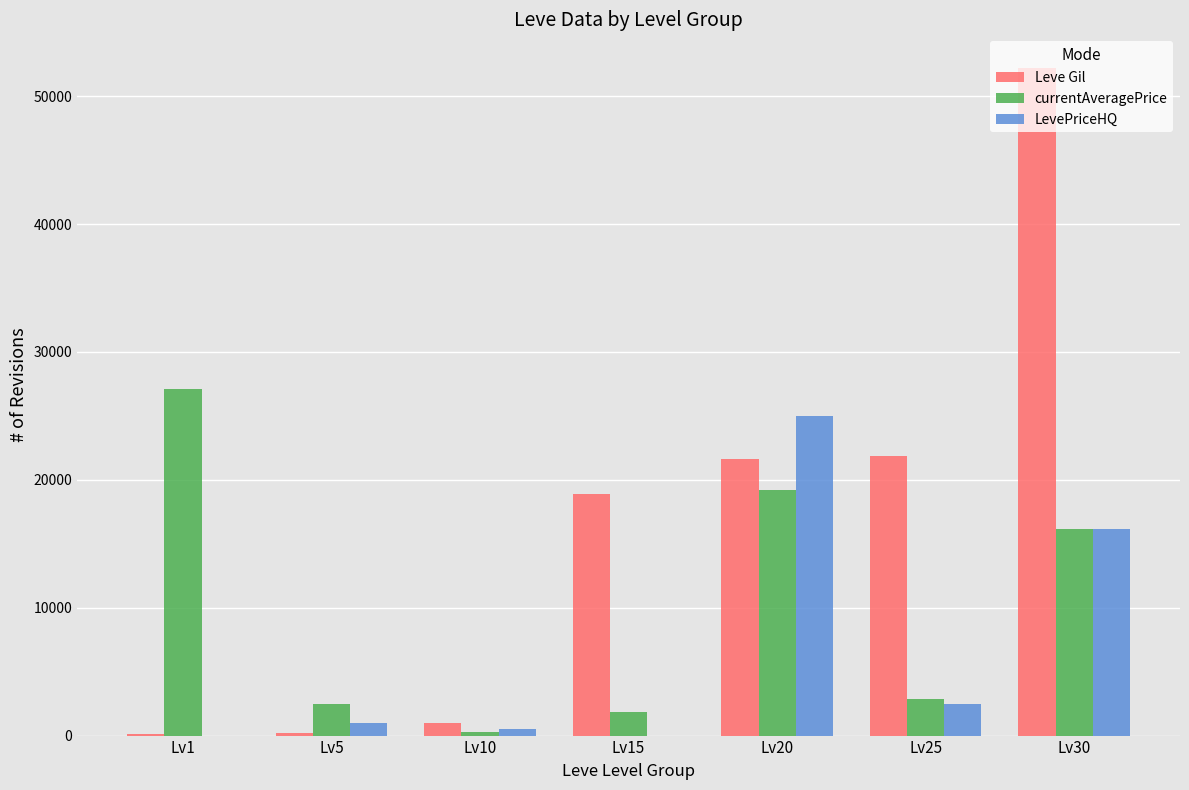

Which series has the largest total across all categories?

Leve Gil